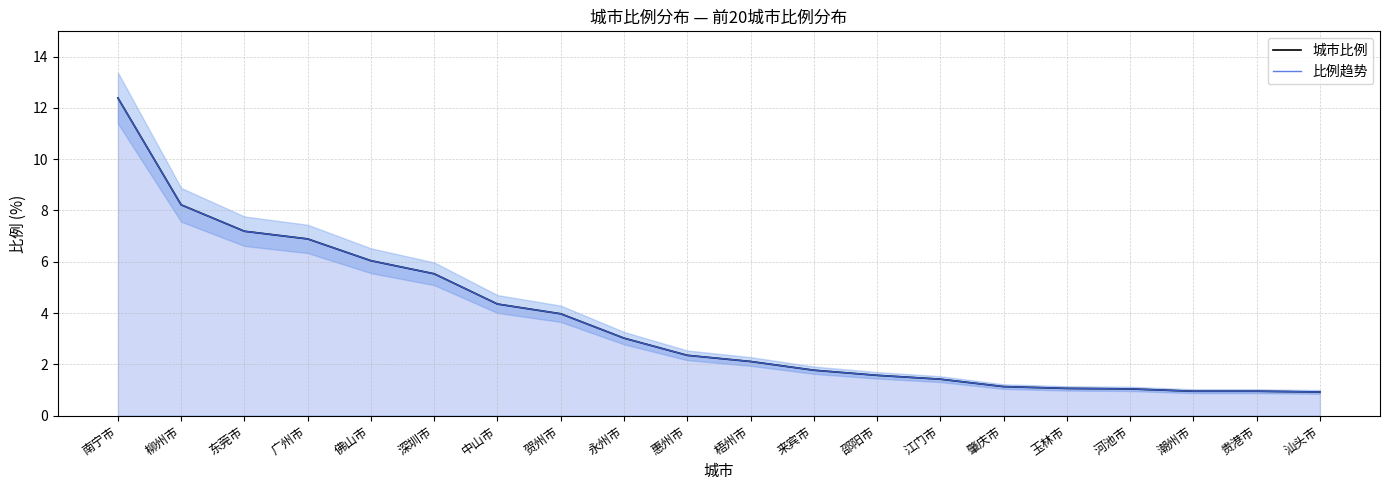

True or false: 比例趋势 and 城市比例 cross at least once.

False